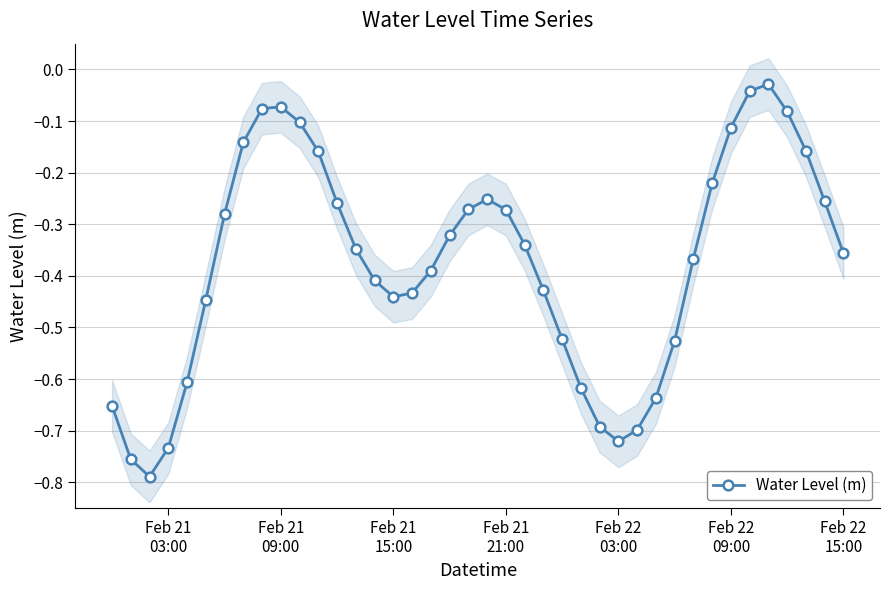

How many interior local valleys does the Water Level (m) series have?

3